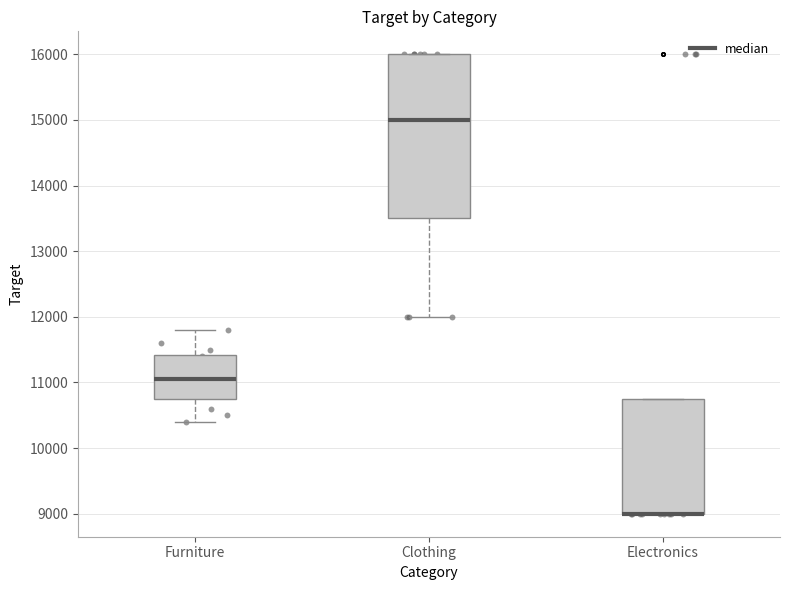

Reading left to right, transcribe this box plot: for each box, give where its median line is, the range the box spans, and where its two whiskers end, as read against the y-axis. The values are not printed on the chart, so give them approximately, as read against the axis.

Furniture: median 11100, box 10800 to 11400, whiskers 10400 to 11800
Clothing: median 15000, box 13500 to 16000, whiskers 12000 to 16000
Electronics: median 9000 (drawn on the box's lower edge), box 9000 to 10800, whiskers 9000 to 10800